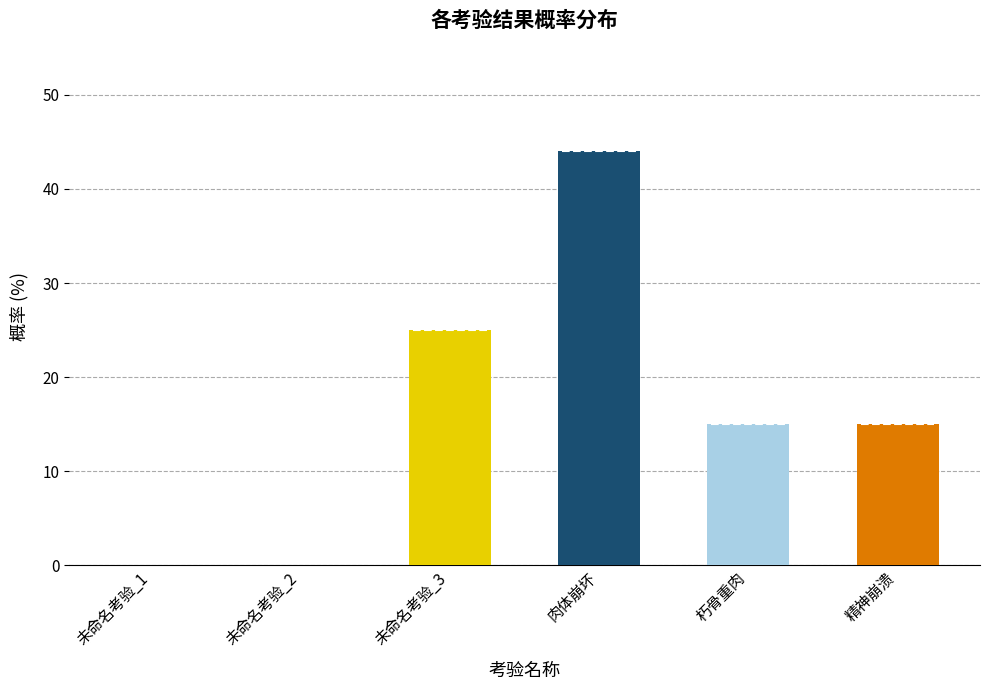

Between 未命名考验_2 and 精神崩溃, which is larger?

精神崩溃